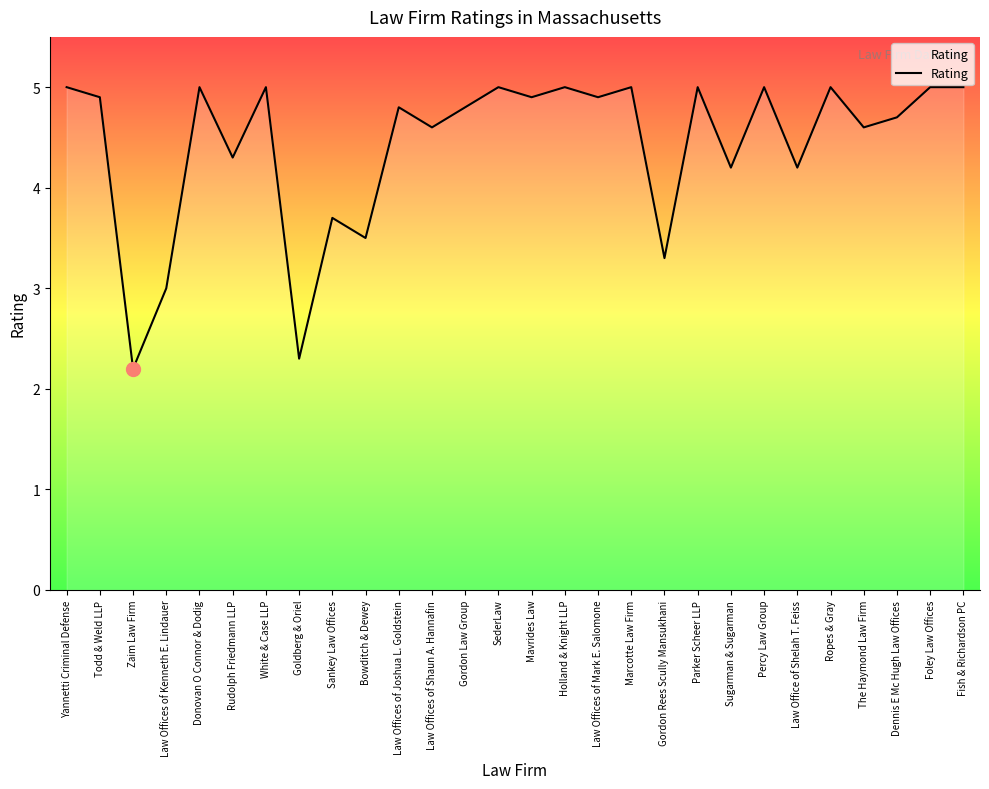

Count the number of categories in the chart.

28